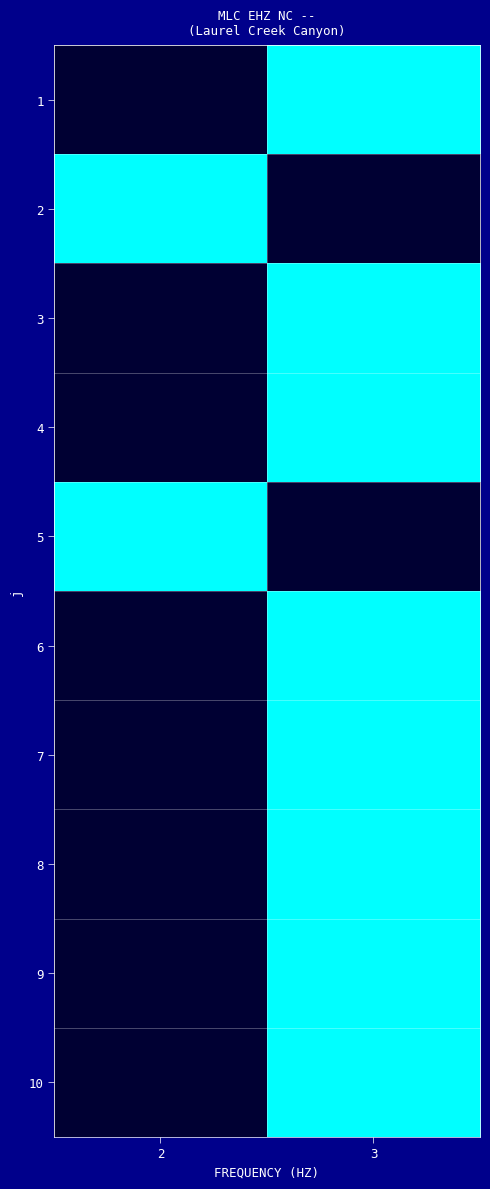

Reading left to right, what are all the values shown in this chart?

1: 2=0	3=1
2: 2=1	3=0
3: 2=0	3=1
4: 2=0	3=1
5: 2=1	3=0
6: 2=0	3=1
7: 2=0	3=1
8: 2=0	3=1
9: 2=0	3=1
10: 2=0	3=1